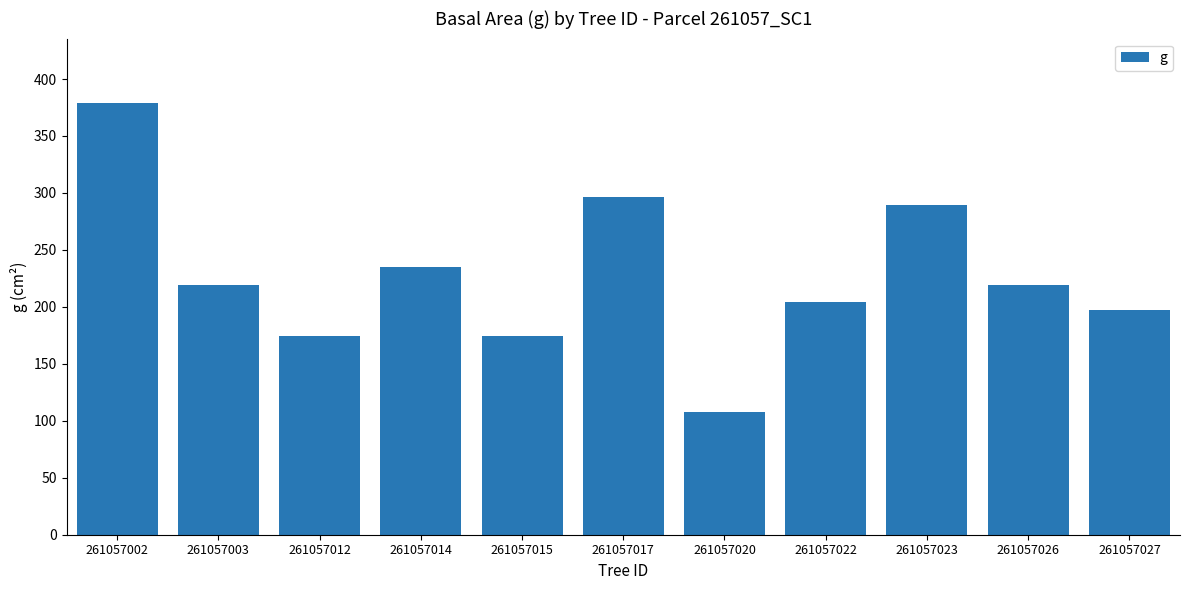

Is it true that the value at 261057012 is 64.9?

False